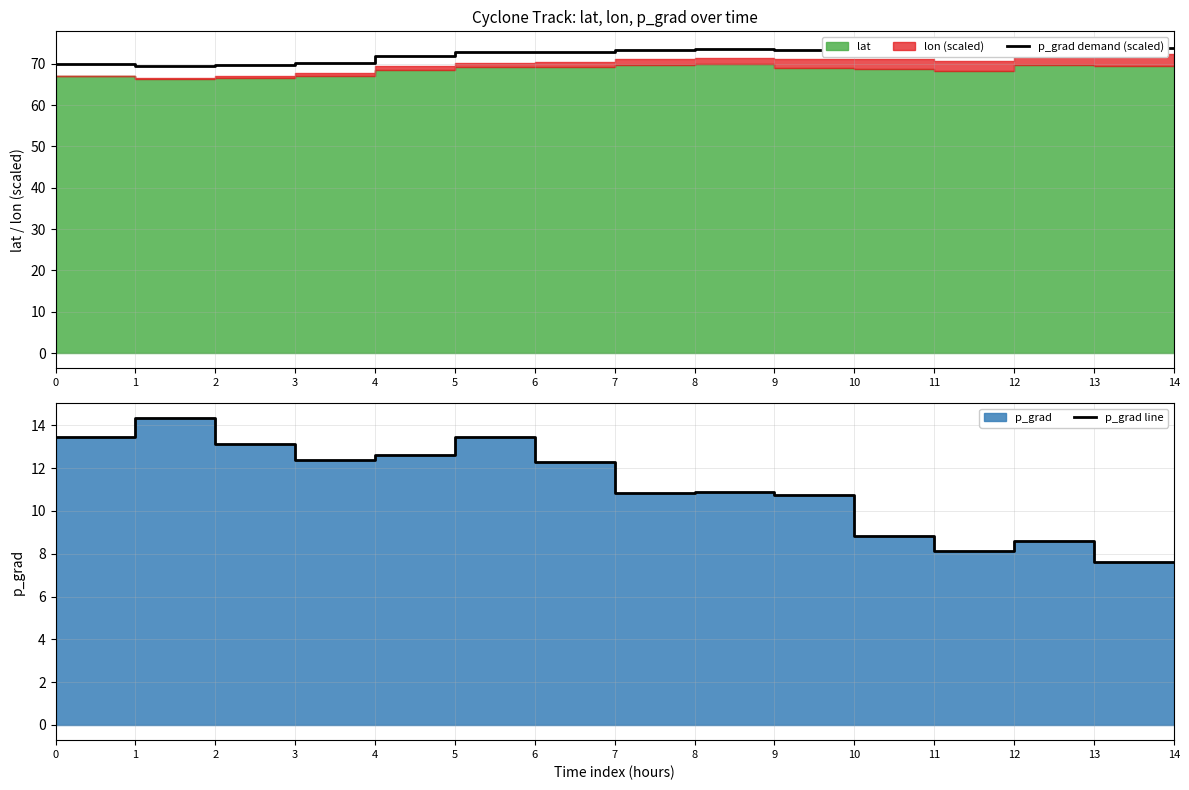

What is the maximum value for p_grad line?

14.3